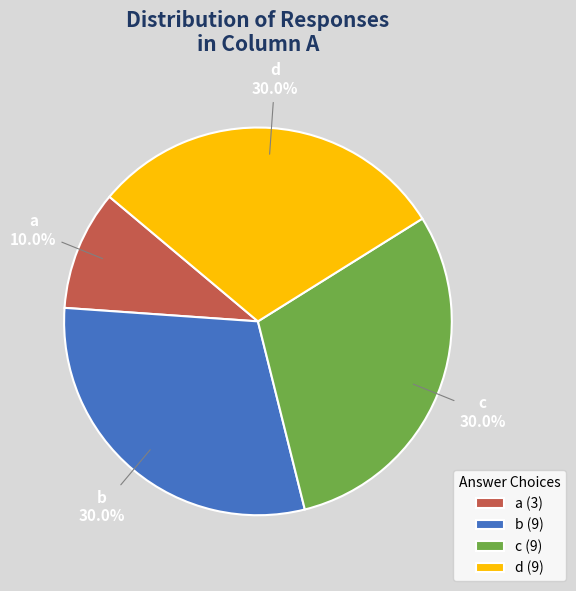

To the nearest percent, what portion does a represent?

10%